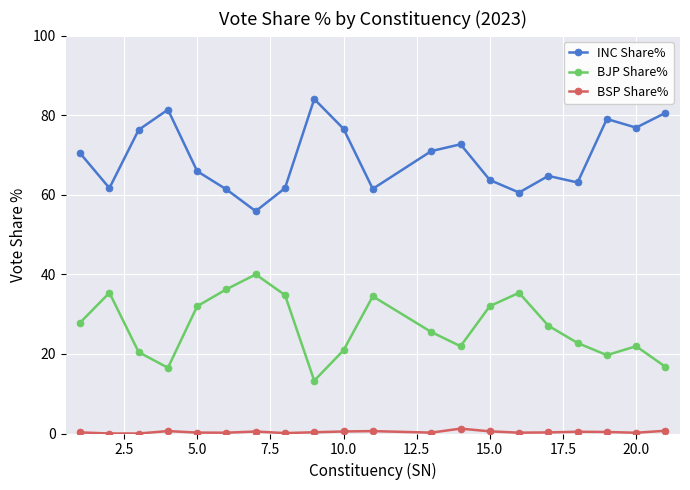

True or false: BSP Share% and BJP Share% intersect in this chart.

False